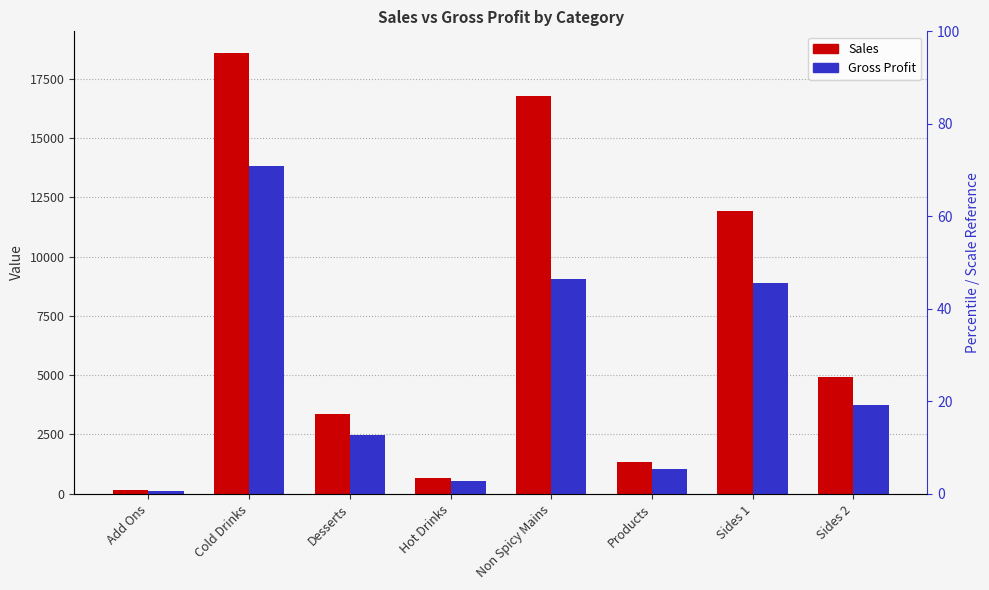

Which has a higher value, Products or Add Ons?

Products